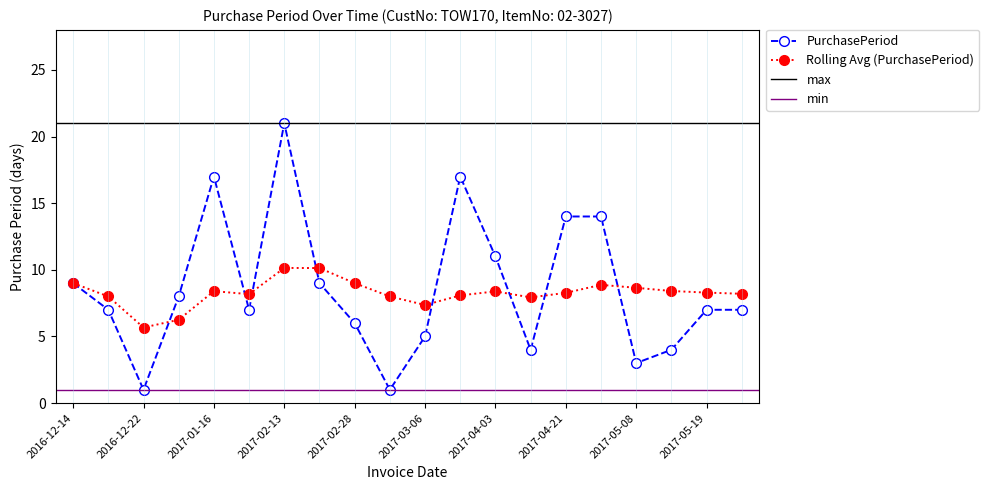

What is the ratio of the value at 2017-03-06 to the value at 2017-02-28?

0.8